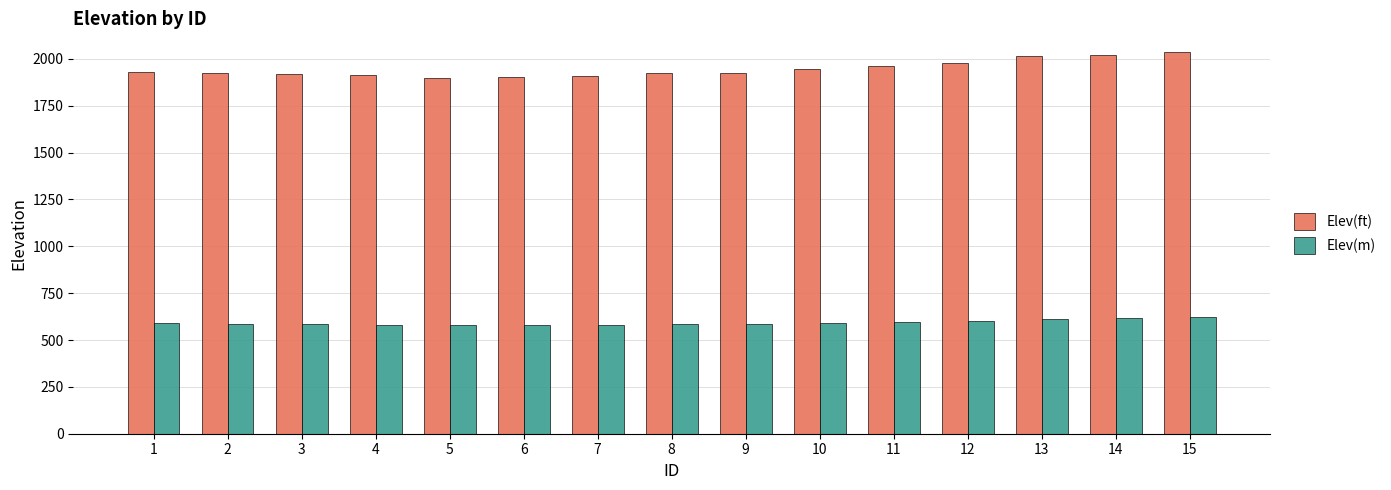

Rank the series at 12 from lowest to highest value.

Elev(m), Elev(ft)